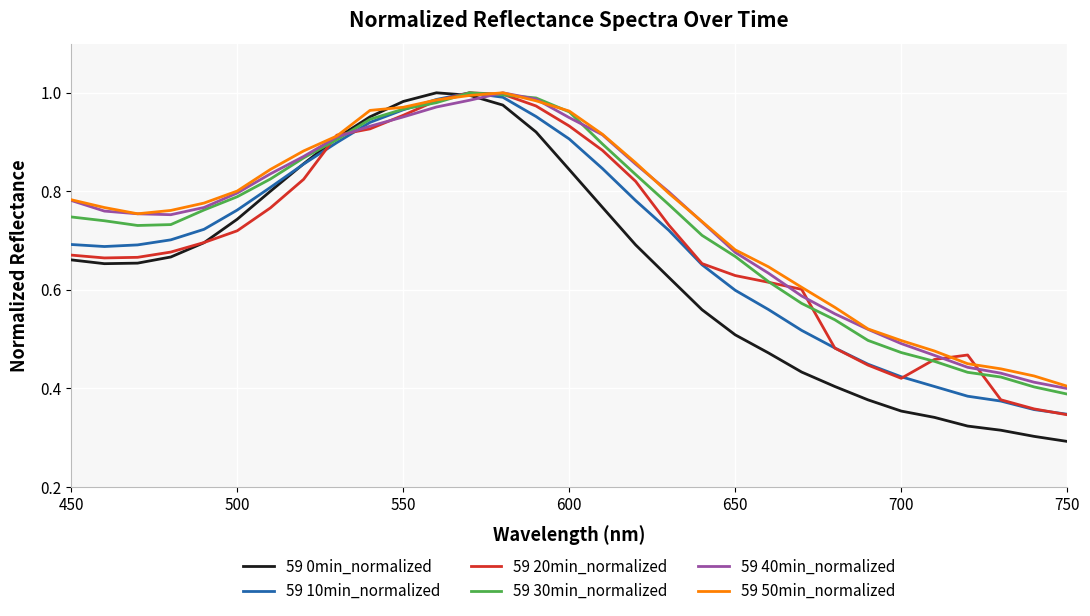

Which series has the widest spread of values?

59 0min_normalized